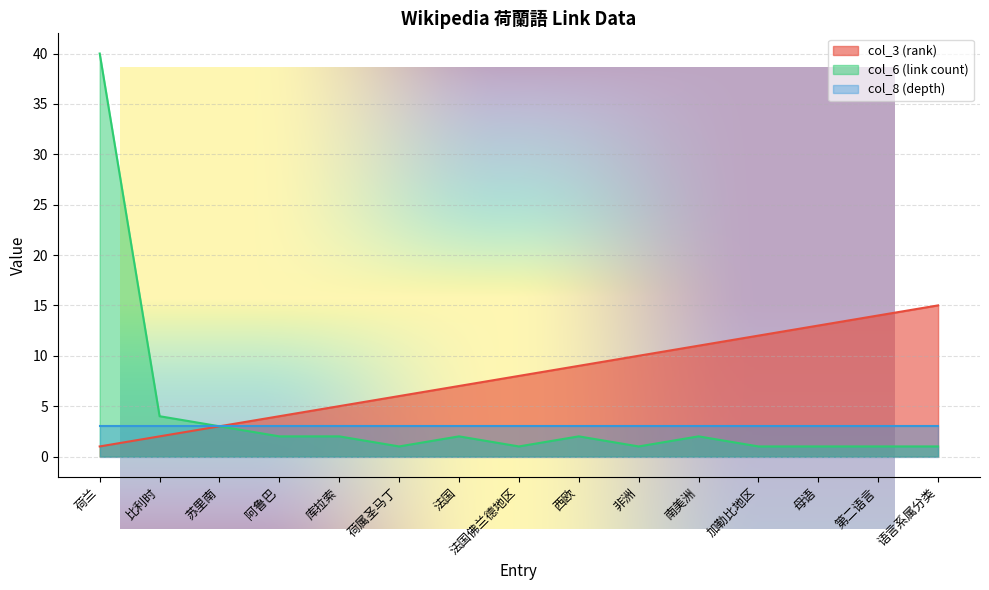

At how many categories does at least one series exceed 36?

1